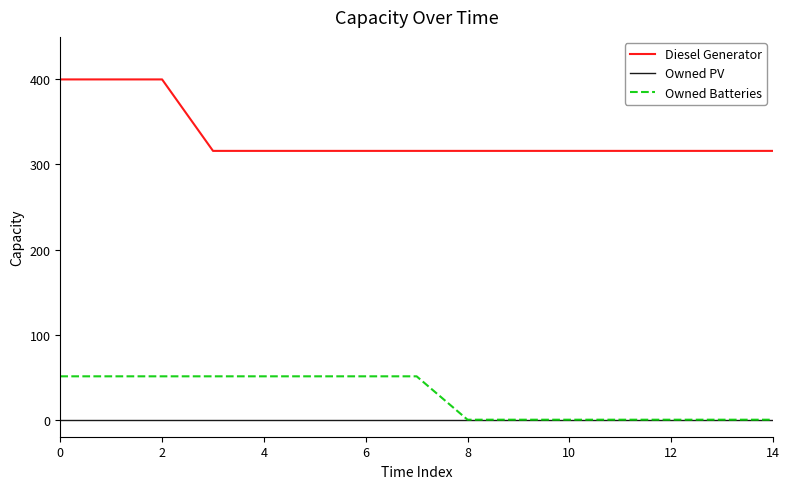

Which series has the widest spread of values?

Diesel Generator